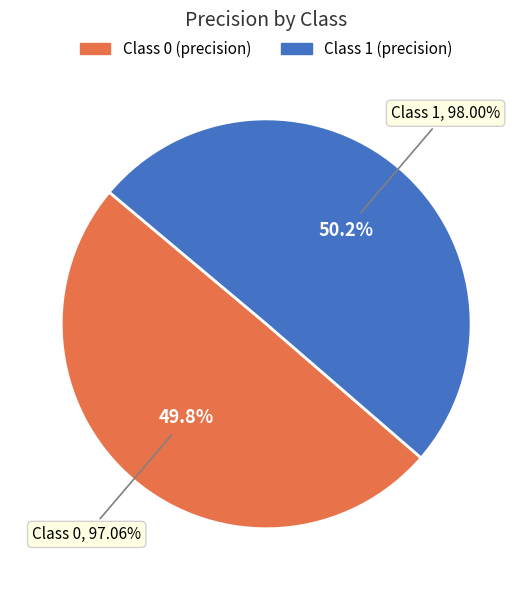

To the nearest percent, what is the combined percentage of 1 and 0?

100%